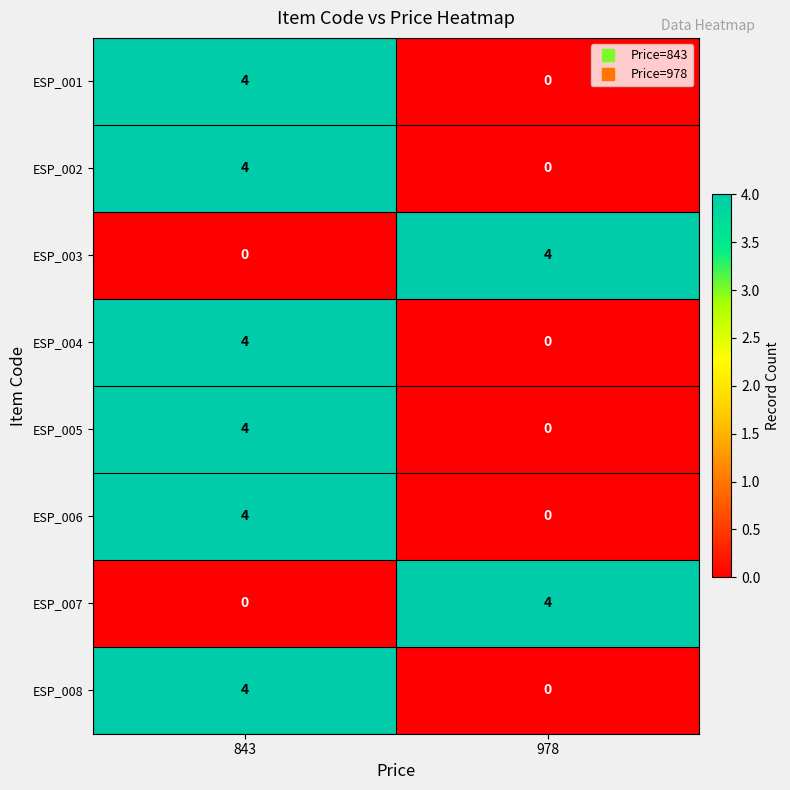

Reading left to right, extract all data points from this chart.

ESP_001: 843=4	978=0
ESP_002: 843=4	978=0
ESP_003: 843=0	978=4
ESP_004: 843=4	978=0
ESP_005: 843=4	978=0
ESP_006: 843=4	978=0
ESP_007: 843=0	978=4
ESP_008: 843=4	978=0